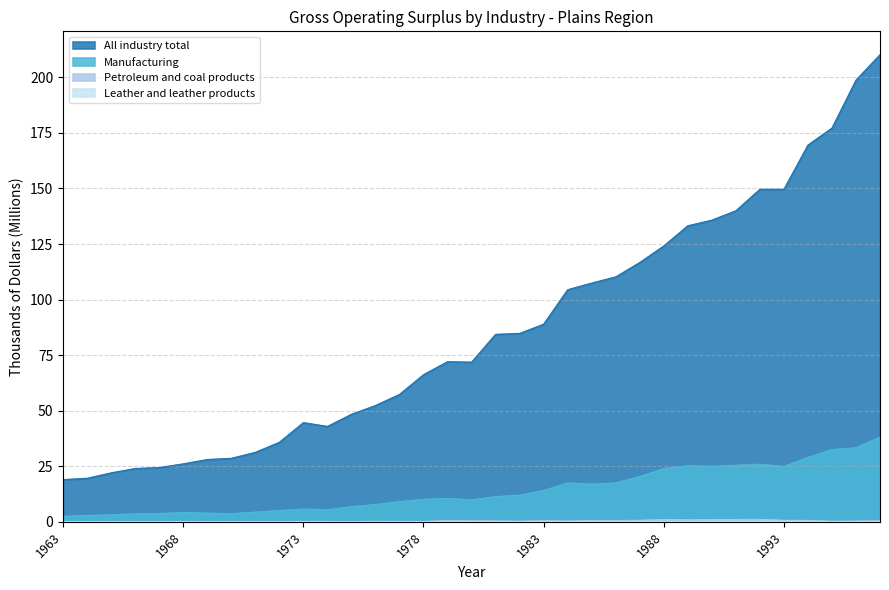

Is it true that All industry total equals 83.1 at 1993?

False